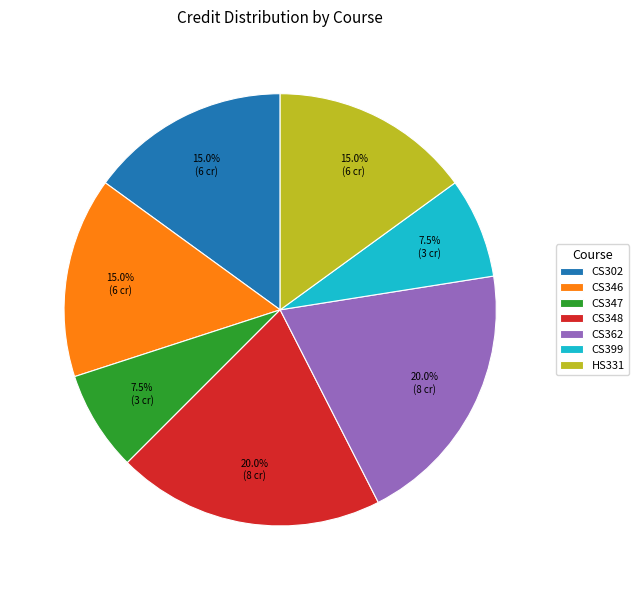

How many segments does this pie chart have?

7